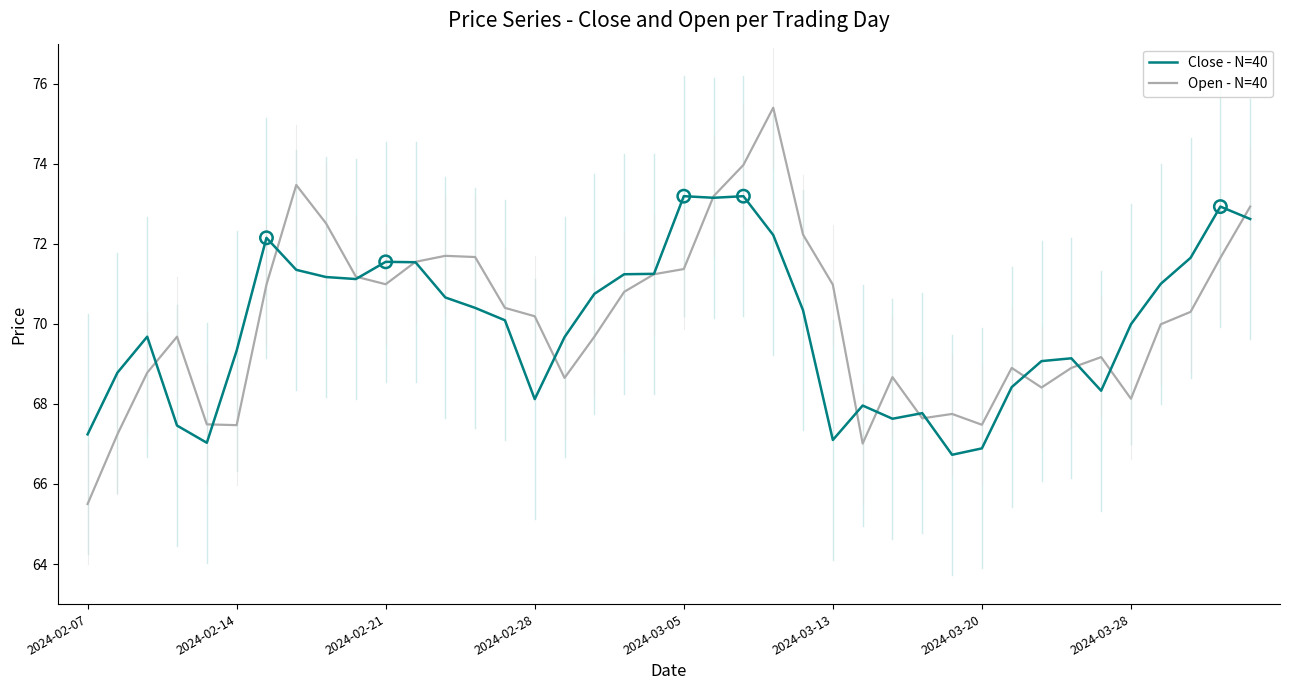

What are all the series names shown in the legend?

Close - N=40, Open - N=40